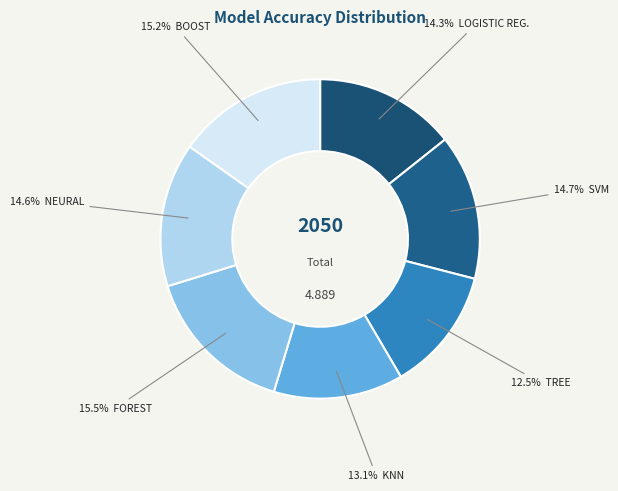

Count the number of slices in the pie.

7